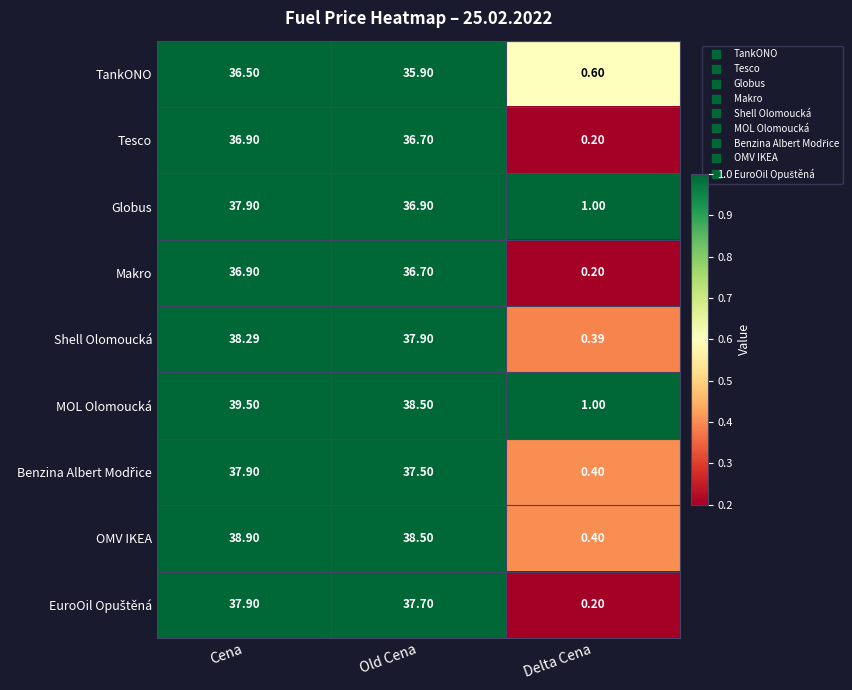

At which category is the sum across all series the highest?

Cena